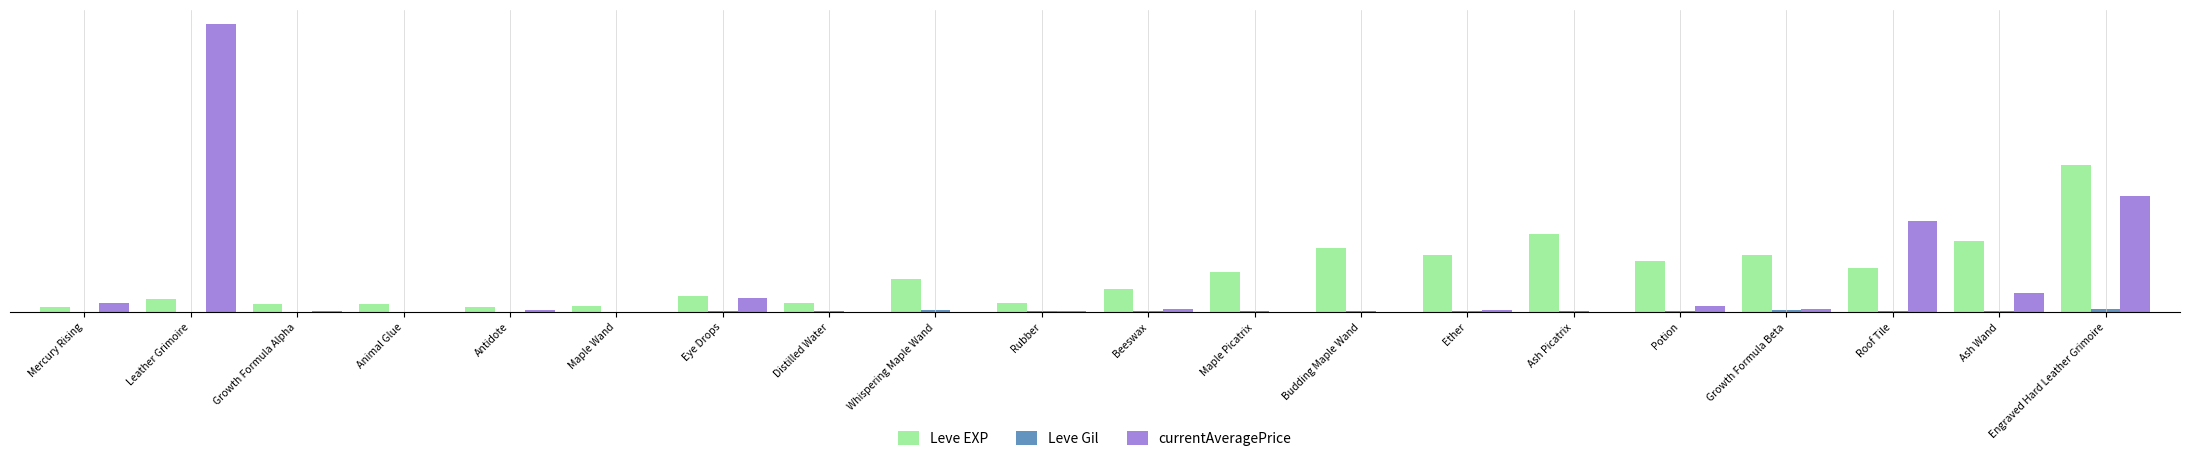

List the series in order of their overall mean, highest first.

Leve EXP, currentAveragePrice, Leve Gil